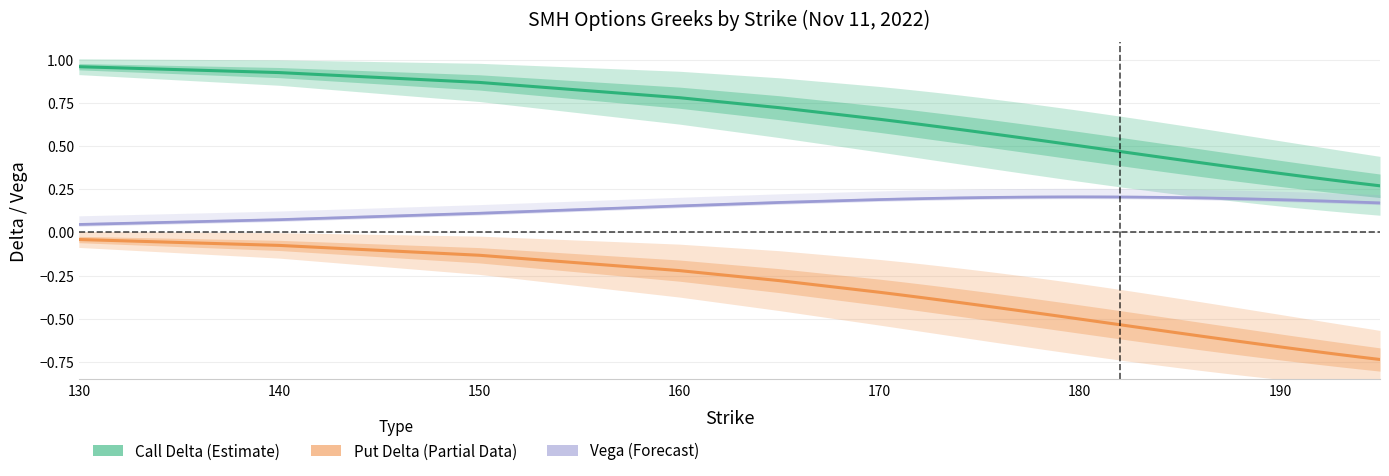

Is it true that Vega (Forecast) equals 0.0 at 130?

True